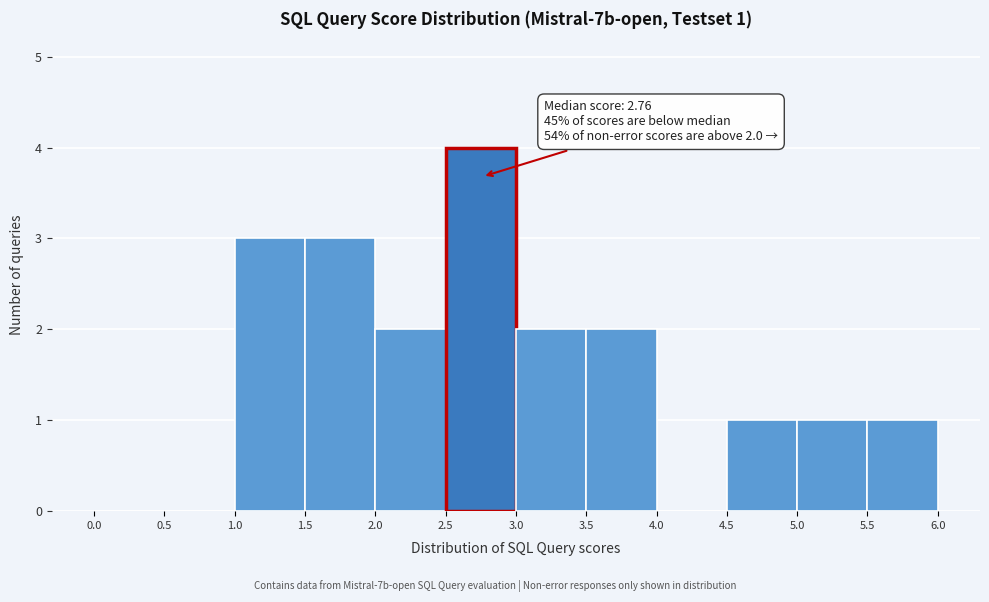

Over which range of the x-axis is the bar tallest?

2.5 to 3.0